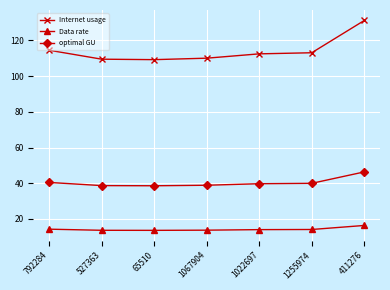

True or false: Data rate and optimal GU cross at least once.

False